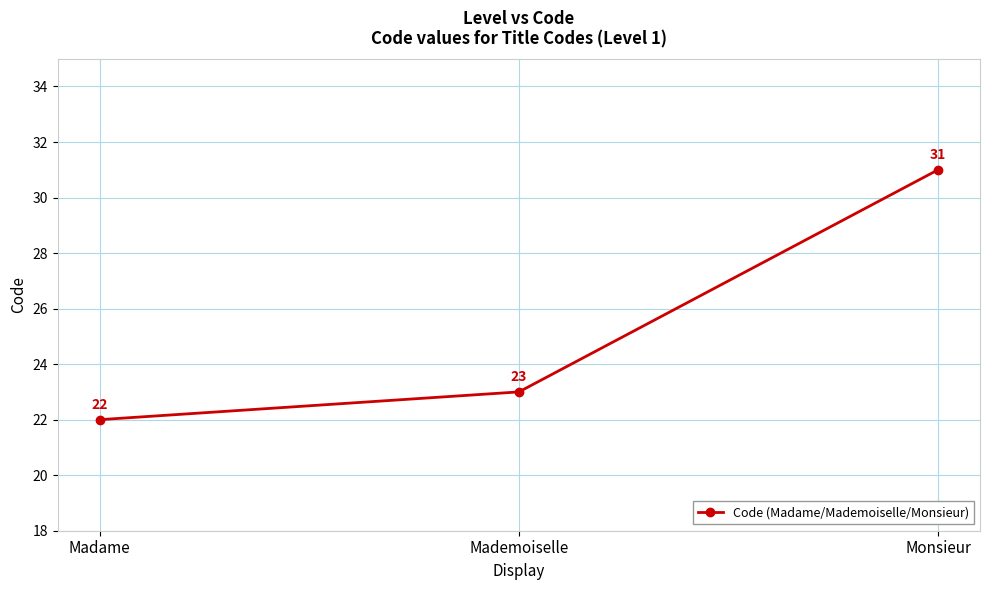

Approximately how many times larger is the value at Madame compared to Monsieur?

0.7